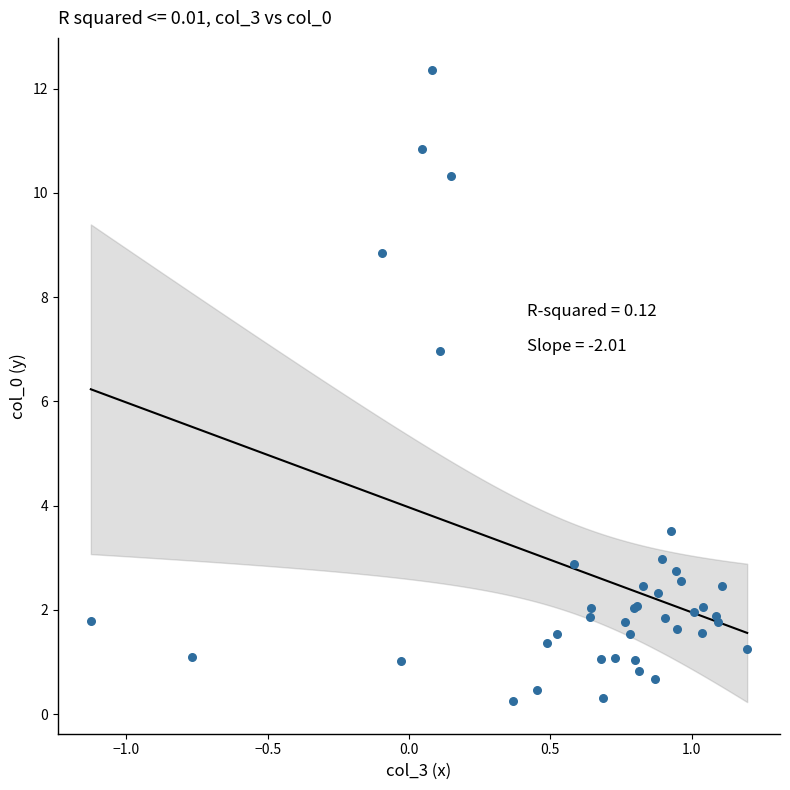

What Y value in the scatter plot is closest to 6?

7.0